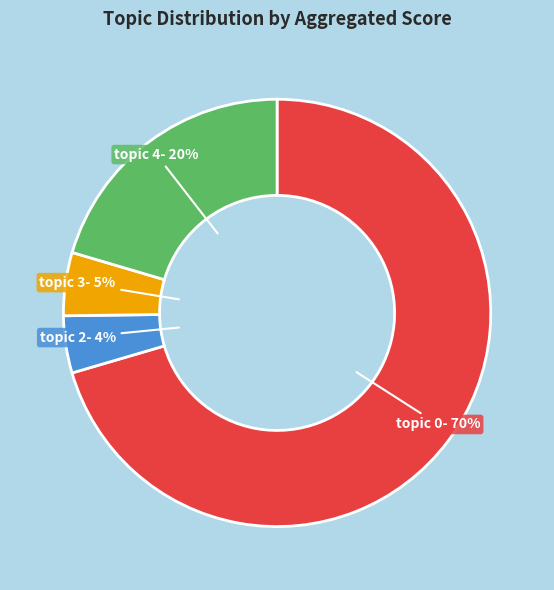

To the nearest percent, what is the average slice percentage?

25%